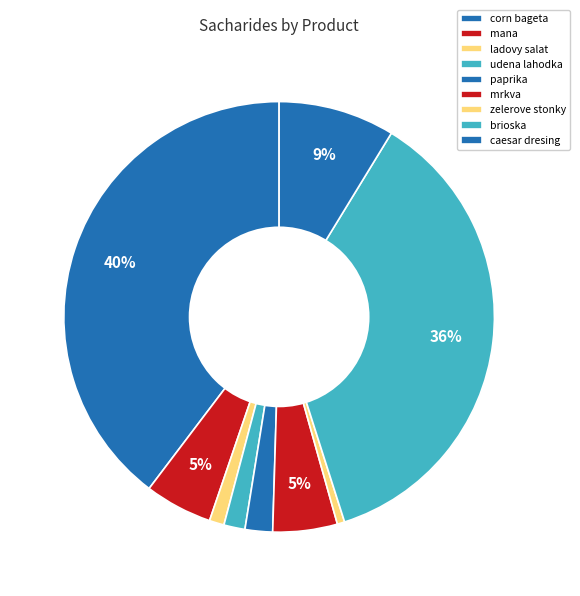

Which has a higher value, ladovy salat or corn bageta?

corn bageta